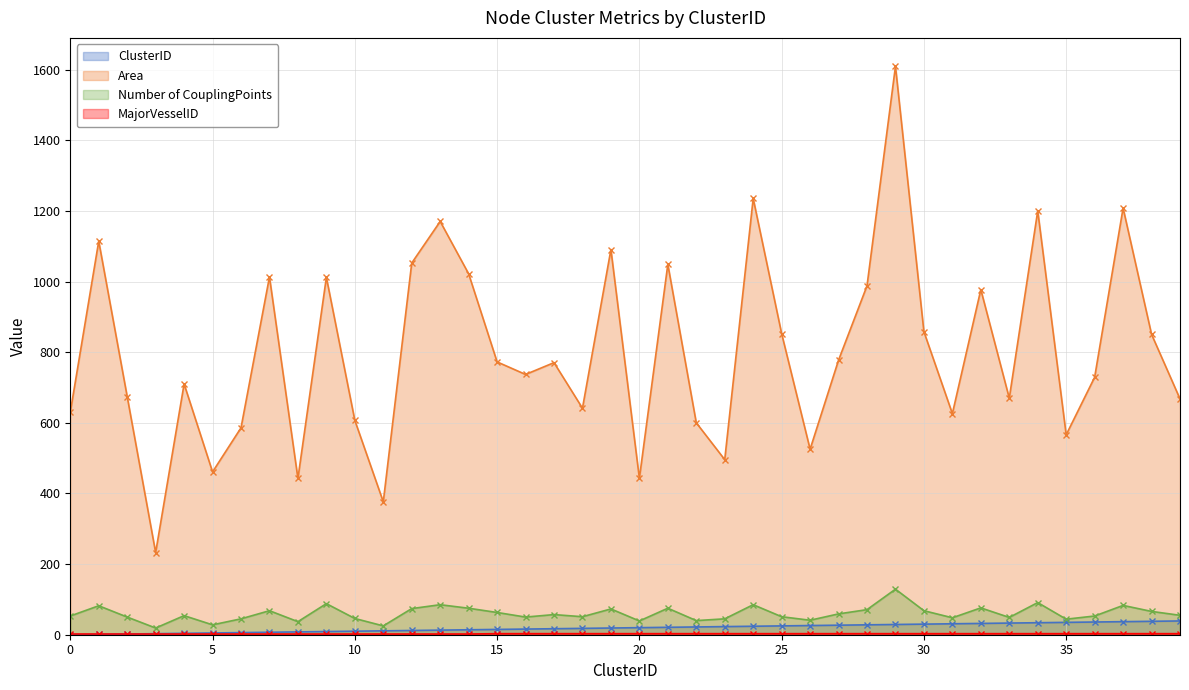

How many interior local valleys does the Area series have?

12